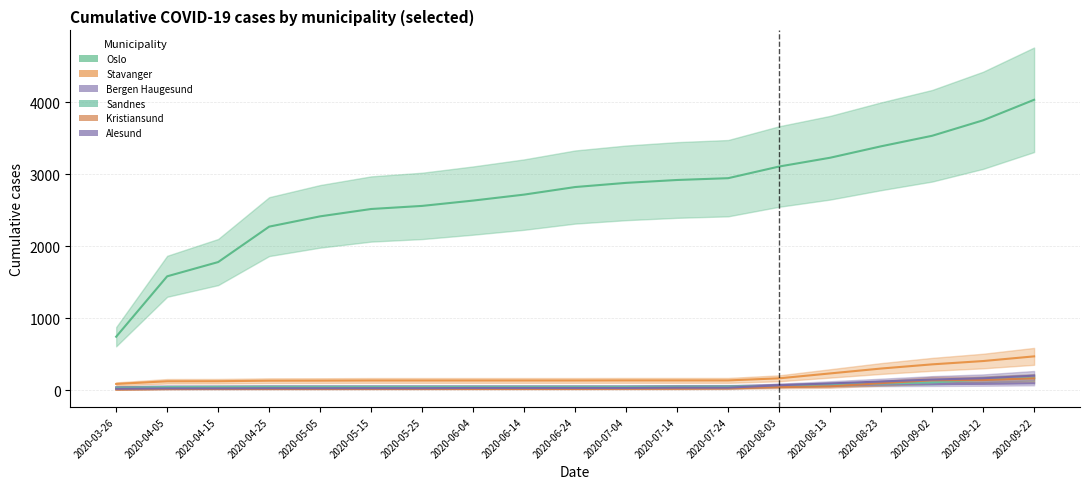

What is the lowest value of the Oslo series?

743